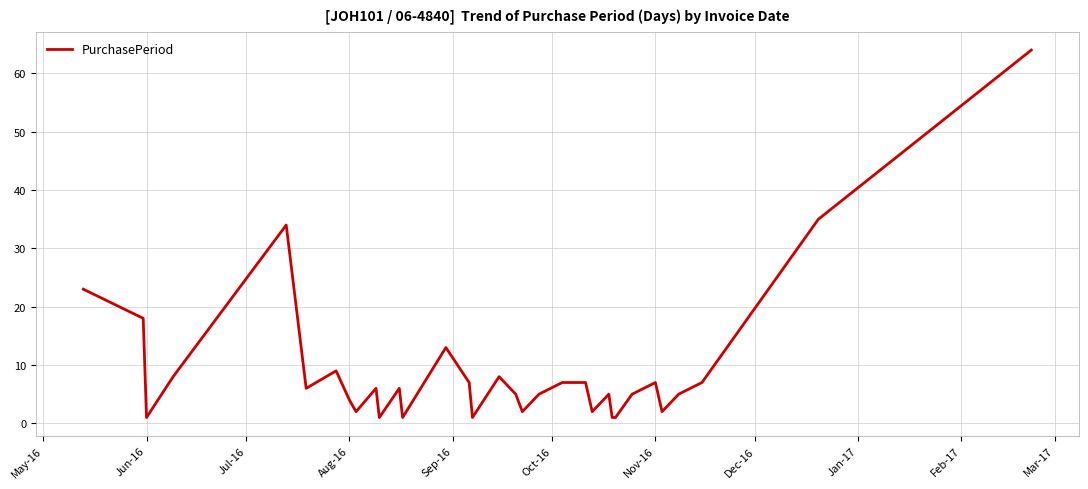

What is the difference between the maximum and minimum values?

63